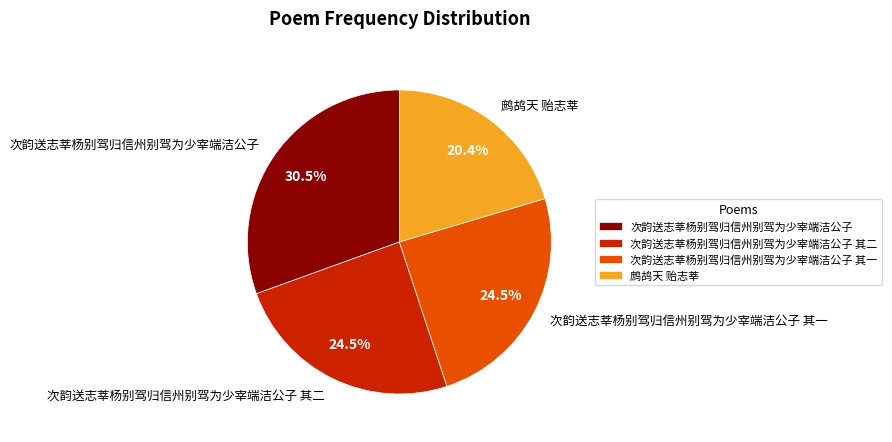

How many segments does this pie chart have?

4